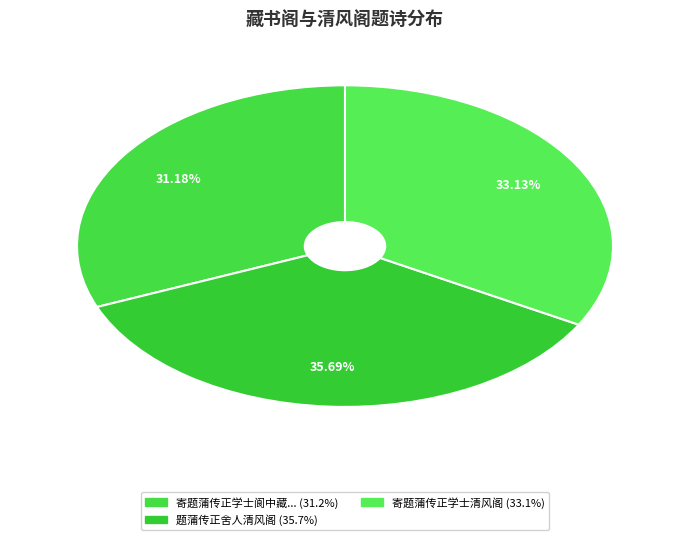

To the nearest percent, what is the average slice percentage?

33%